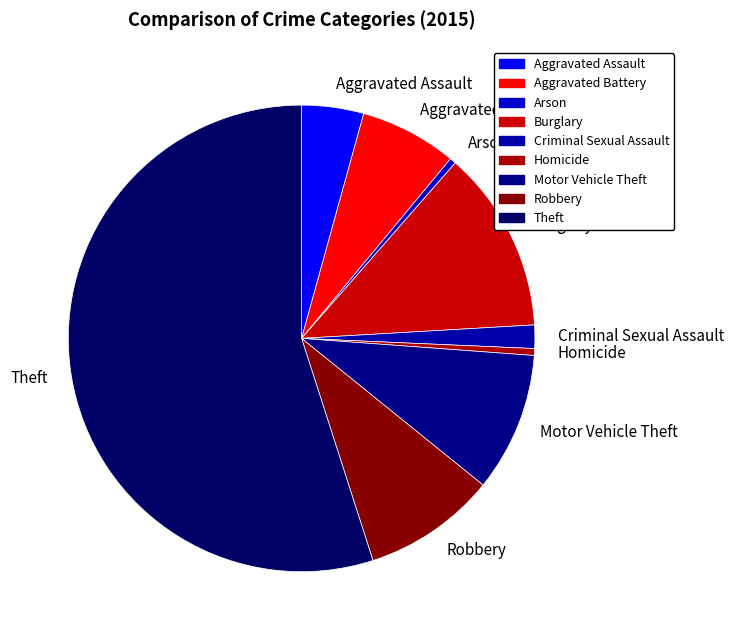

Is it true that Aggravated Battery is 20% of the pie?

False